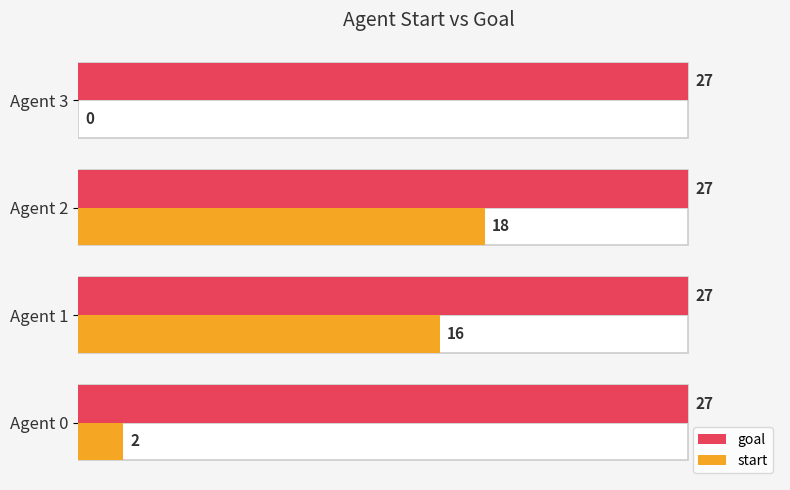

What are all the series names shown in the legend?

goal, start